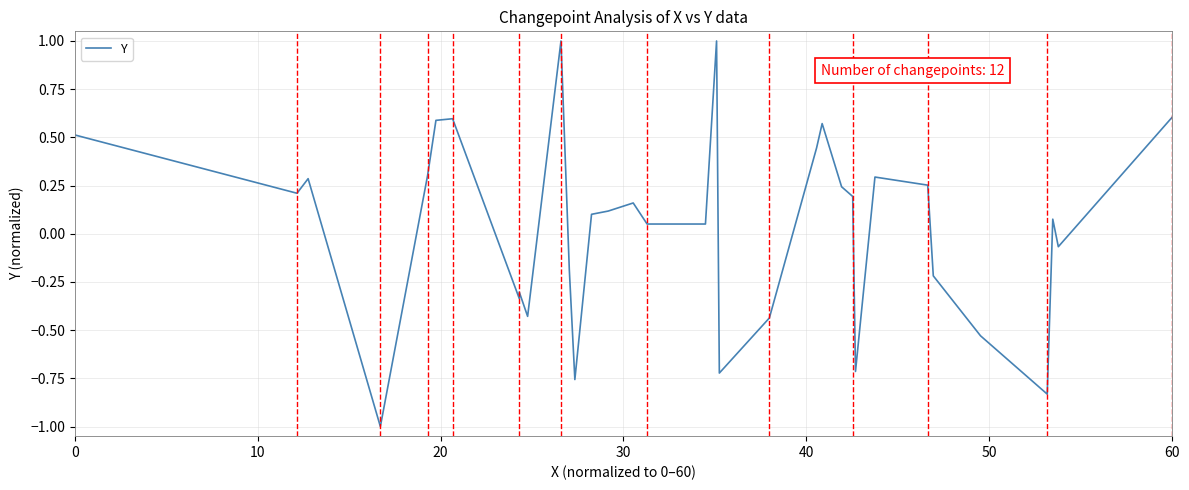

How many lines are shown in the chart?

1